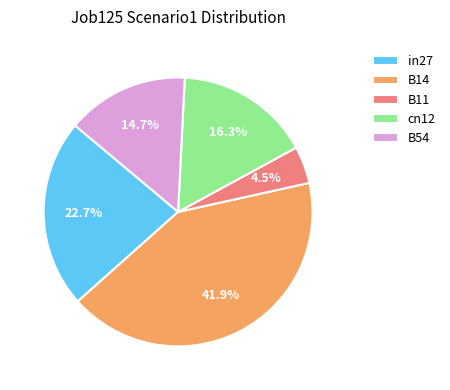

Combined, what portion of the pie is cn12 and B54?

31.0%